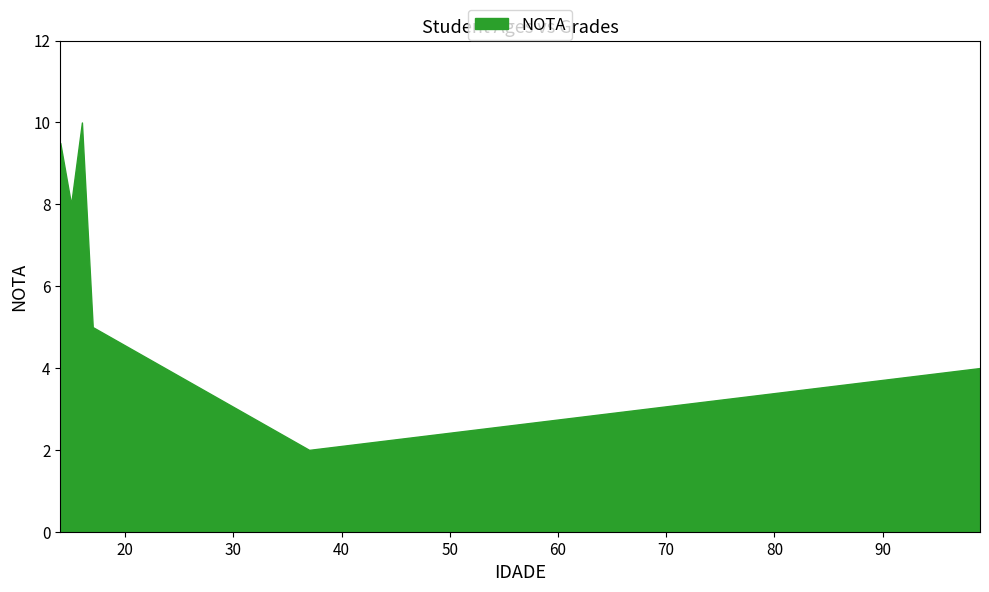

Which has a higher value, 15 or 37?

15